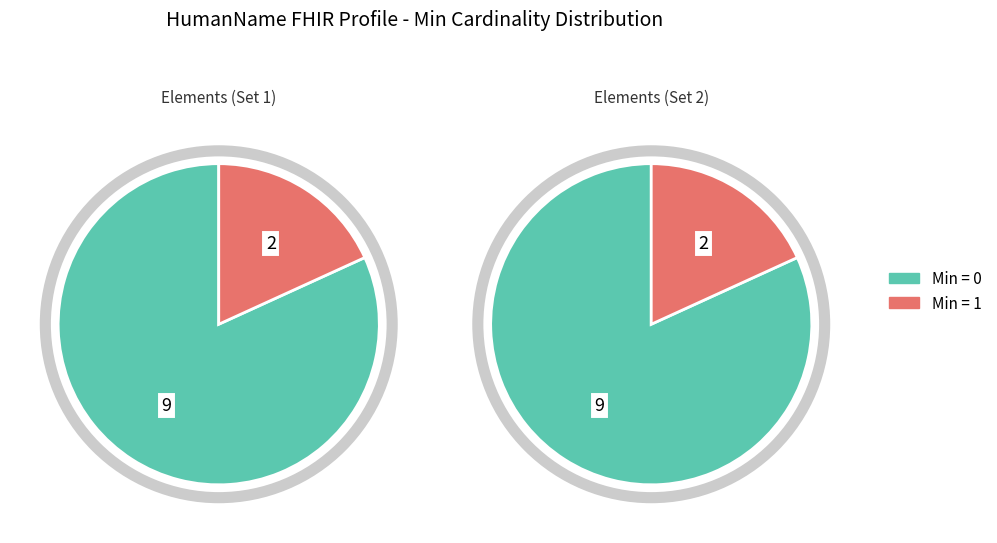

Is HumanName.use the majority of the pie?

No